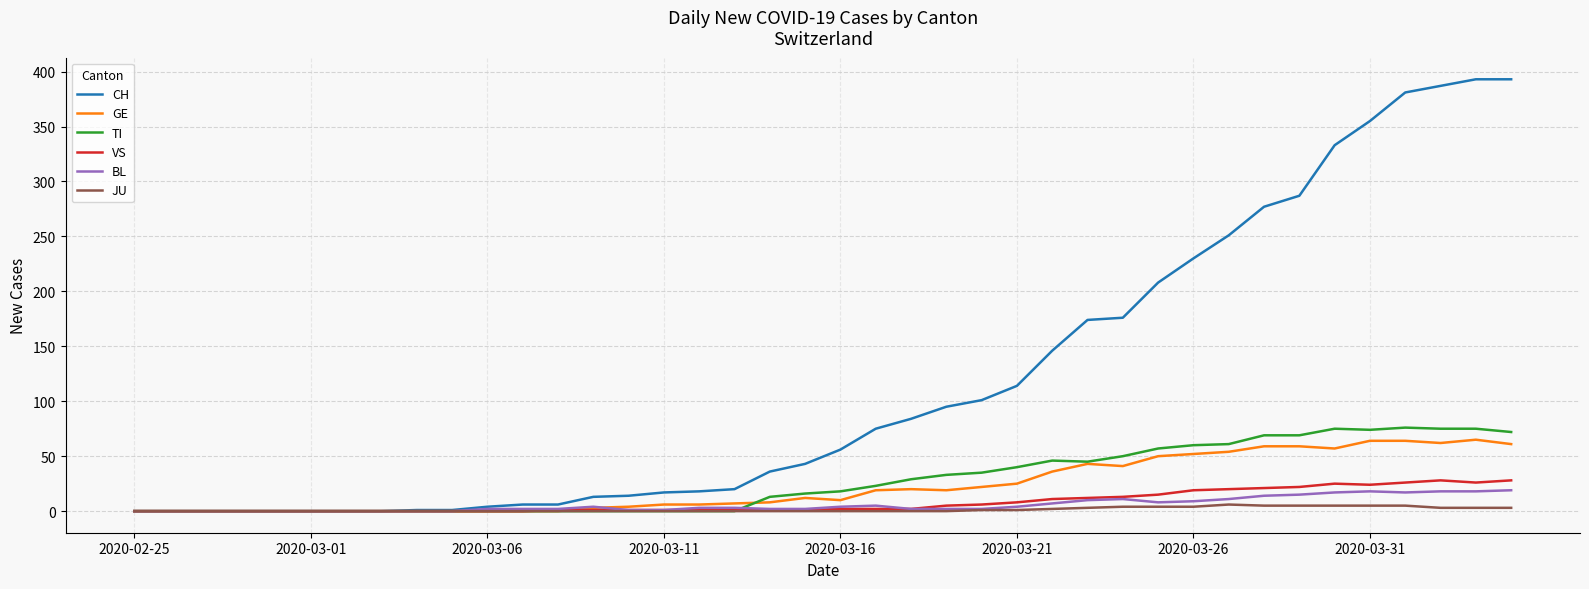

What is the highest value of the CH series?

393